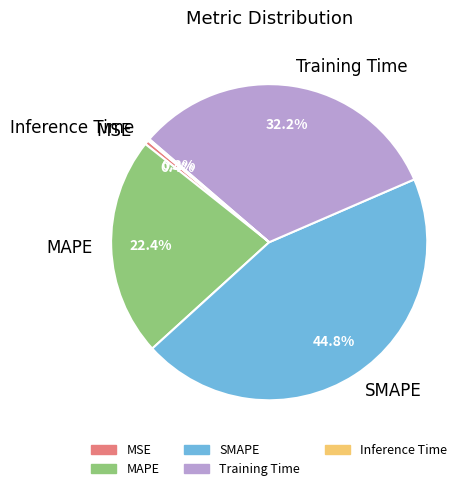

Do SMAPE and MAPE together represent more than half of the pie?

Yes